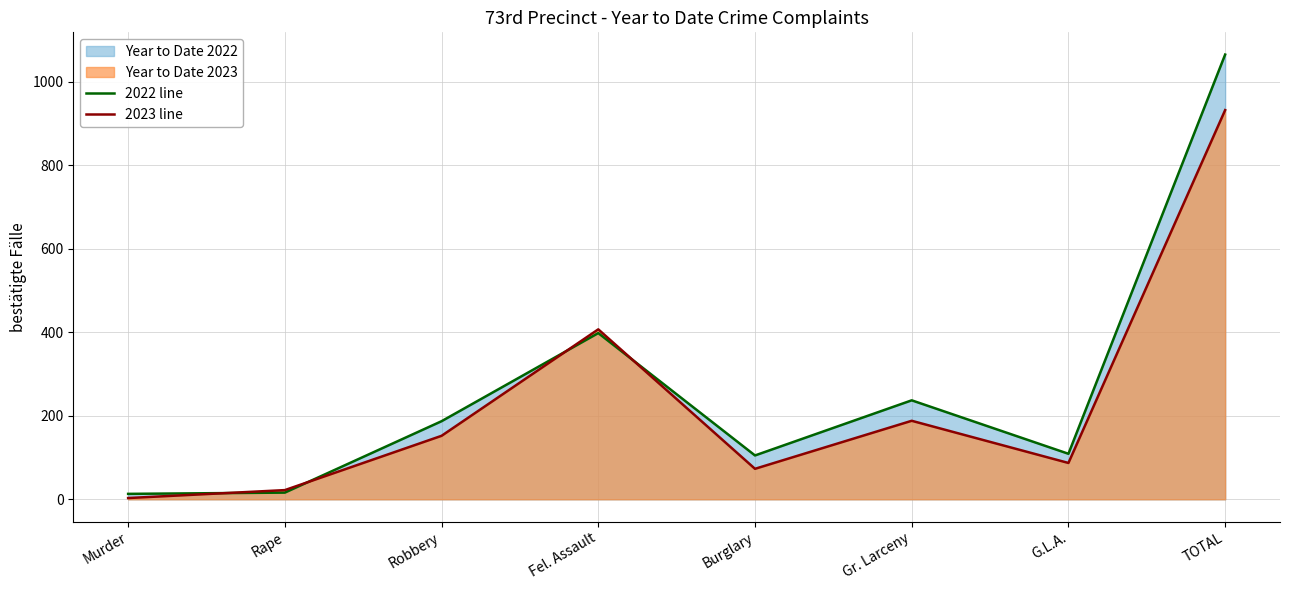

Reading left to right, what are all the values shown in this chart?

2022 line: Murder=13	Rape=16	Robbery=187	Fel. Assault=398	Burglary=105	Gr. Larceny=237	G.L.A.=109	TOTAL=1065
2023 line: Murder=3	Rape=22	Robbery=152	Fel. Assault=407	Burglary=73	Gr. Larceny=188	G.L.A.=87	TOTAL=932